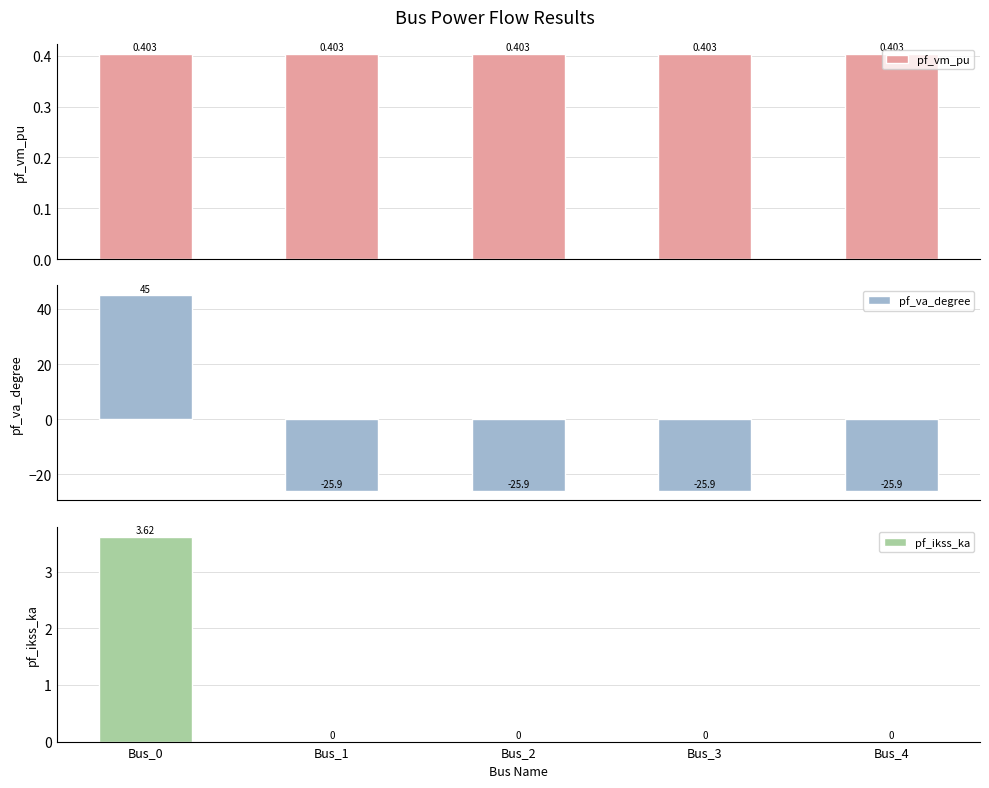

Which series has the largest total across all categories?

pf_ikss_ka